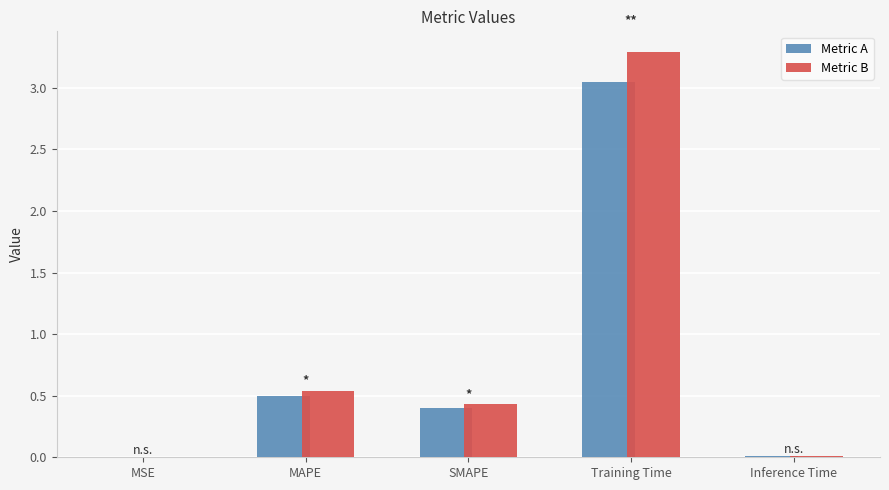

Which category has the highest value in the Metric A series?

Training Time